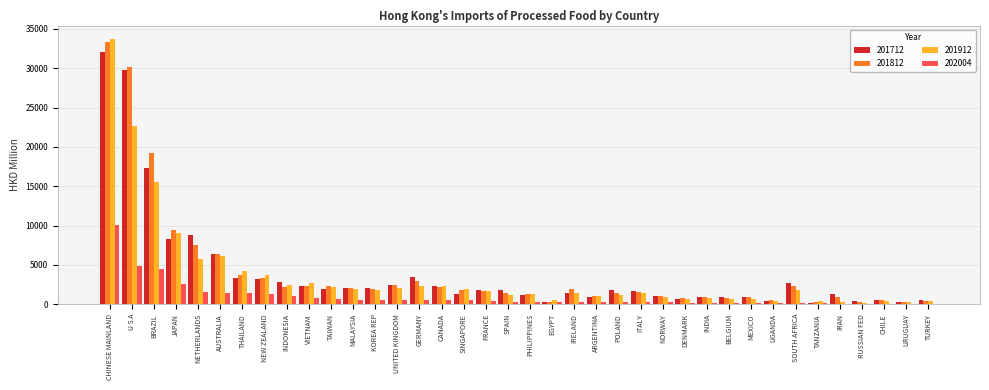

What is the total value across all series at INDONESIA?

8540.8